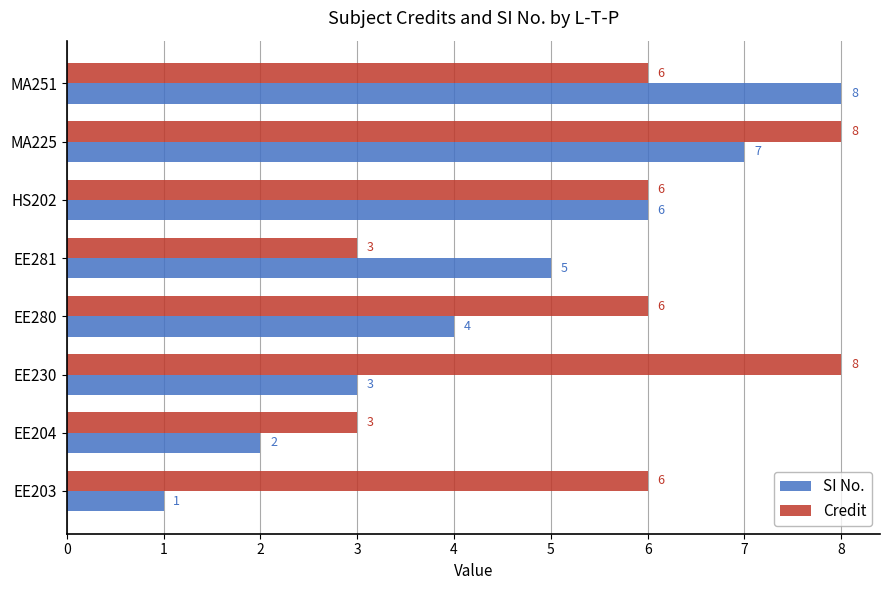

At which category is the sum across all series the highest?

MA225